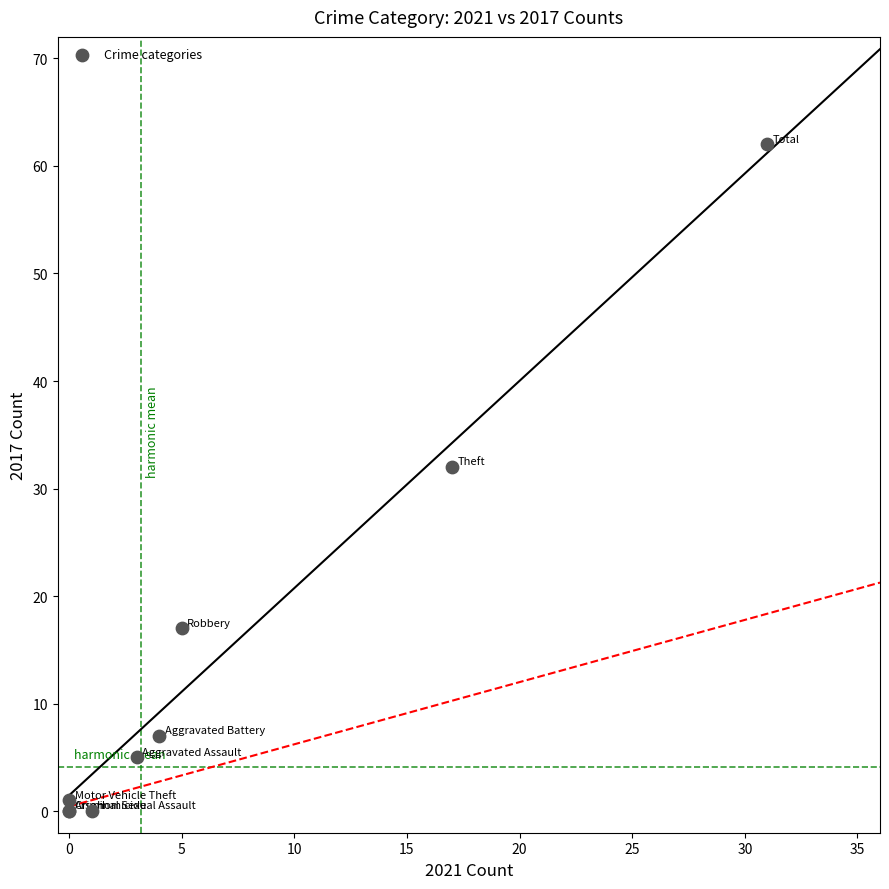

What Y value in the scatter plot is closest to 31?

32